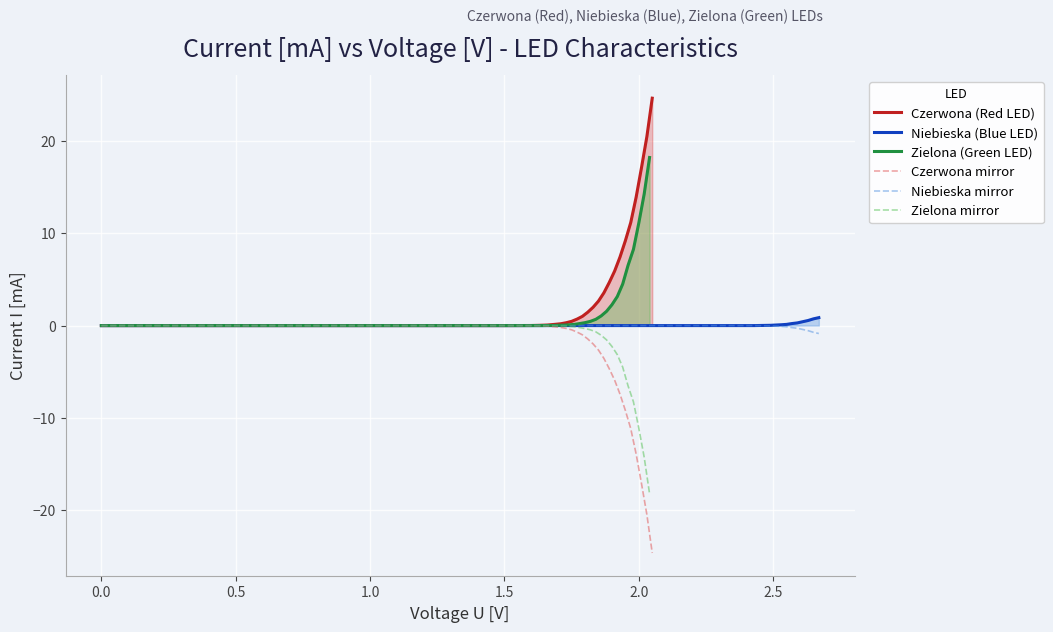

The Czerwona mirror series shows 0.0 at 0.0. True or false?

True